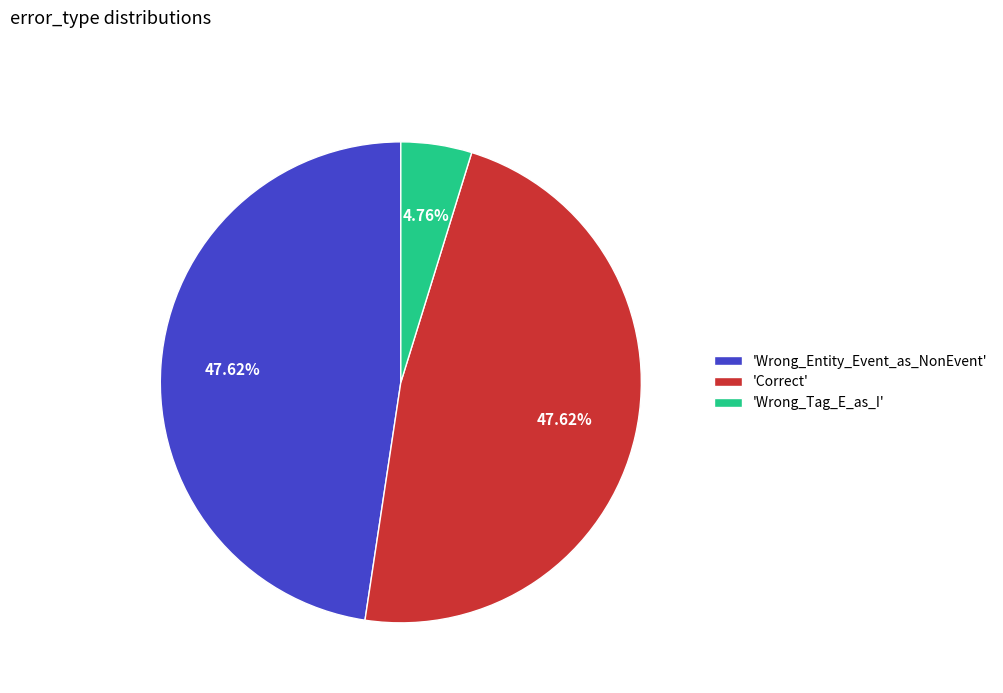

Combined, do 'Wrong_Entity_Event_as_NonEvent' and 'Correct' account for over 50%?

Yes